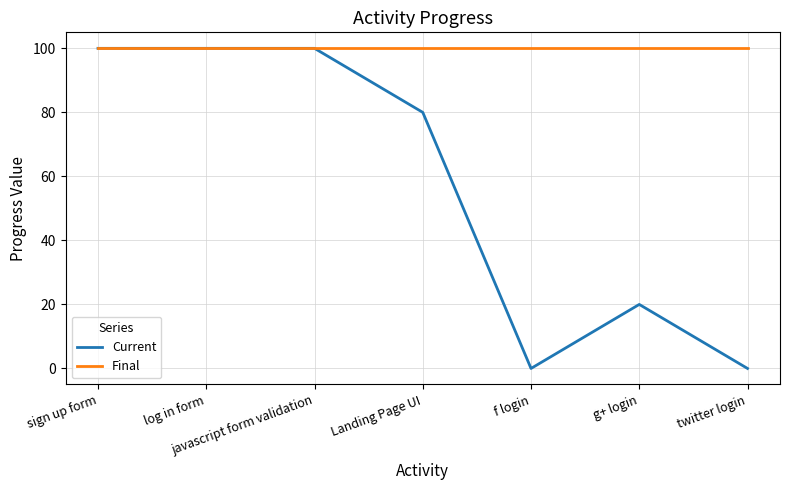

What is the approximate value of Final at log in form?

100